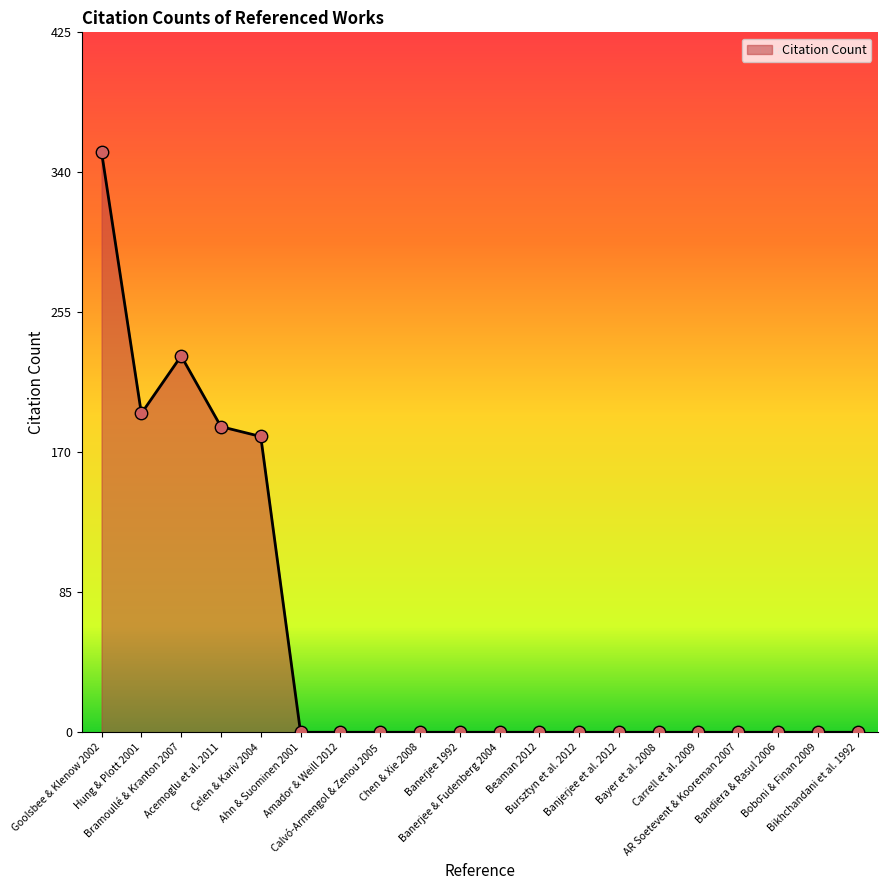

What is the change in value from Bramoullé & Kranton 2007 to Bursztyn et al. 2012?

-229